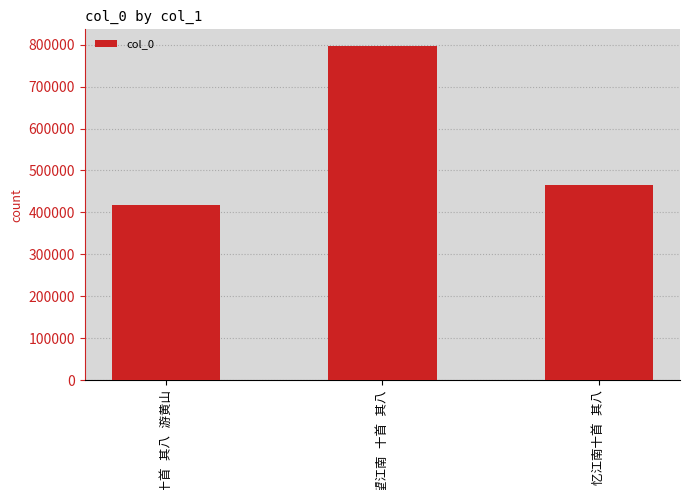

Reading left to right, list all the values displayed in this chart.

418615	796573	464359